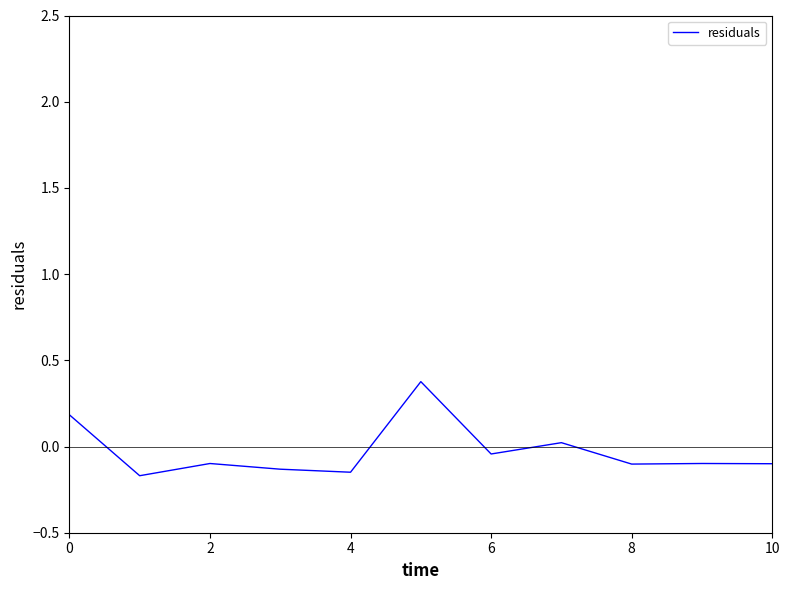

Is this an area chart (filled region under the line)?

No